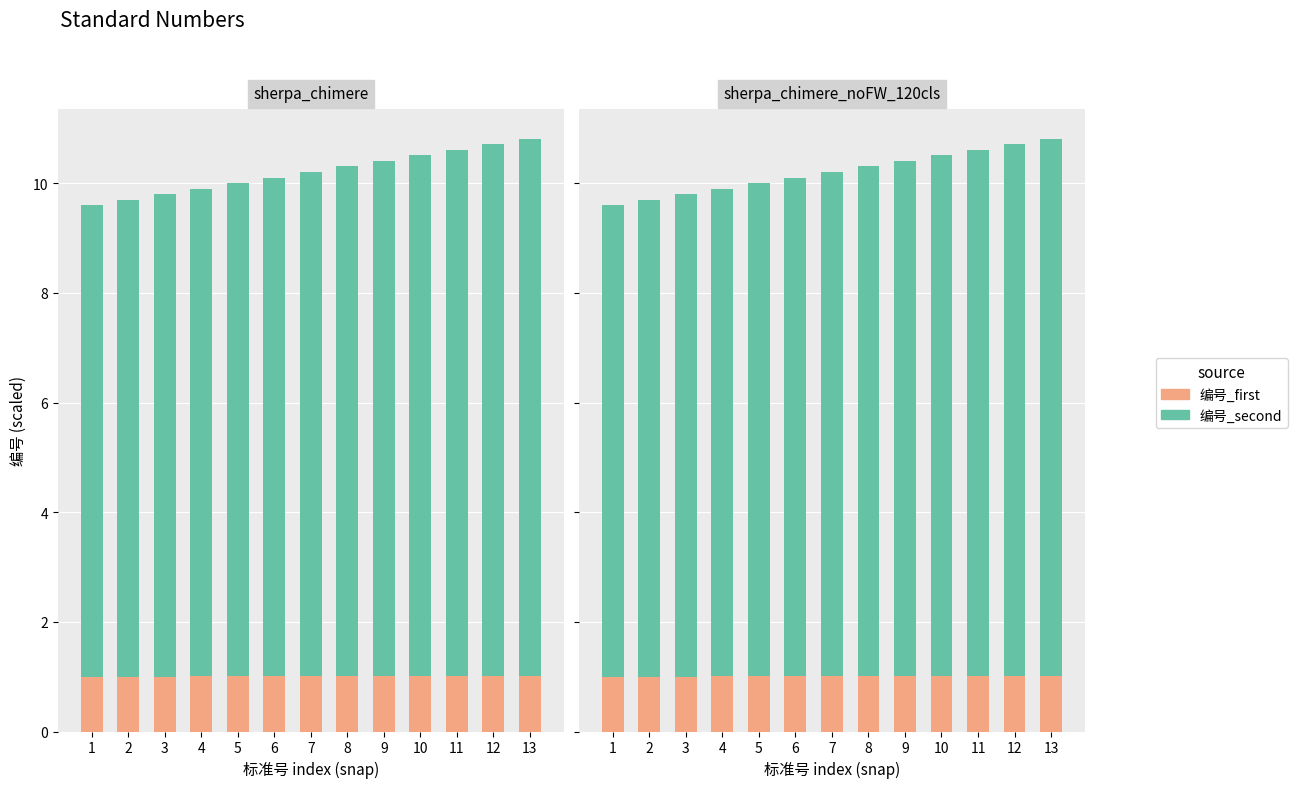

The 编号_first series shows 1.0 at 3. True or false?

True